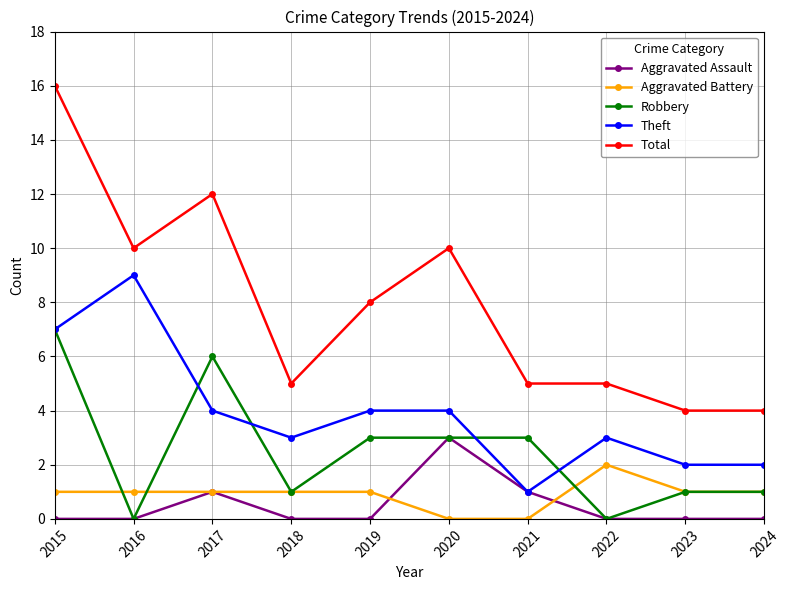

Is the value of Aggravated Assault at 2023 greater than the value of Total at 2020?

No